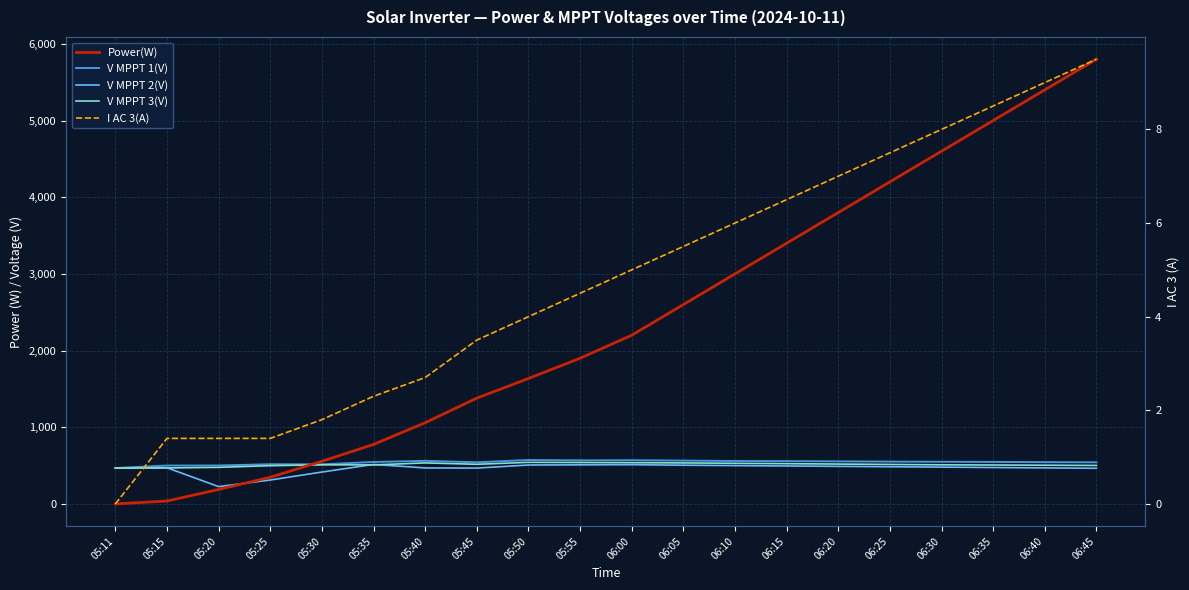

What is the label of the 7th point from the left?

05:40